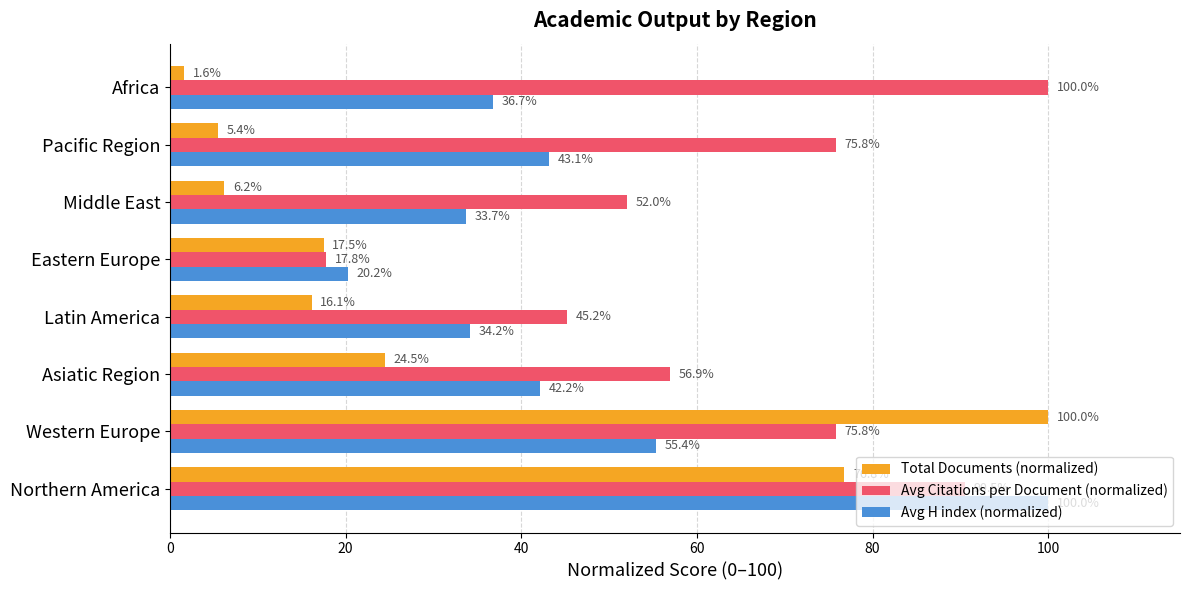

Which series changed the most between Northern America and Western Europe?

Avg H index (normalized)